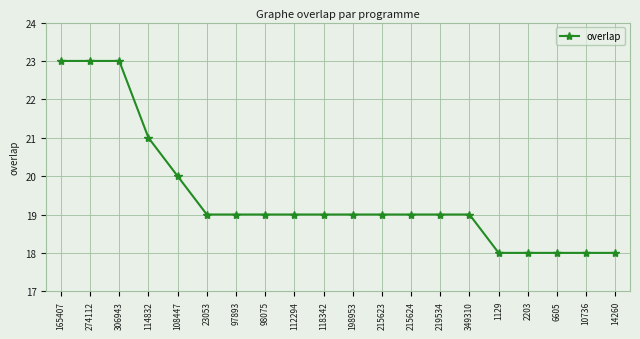

What is the label of the 16th point from the right?

108447